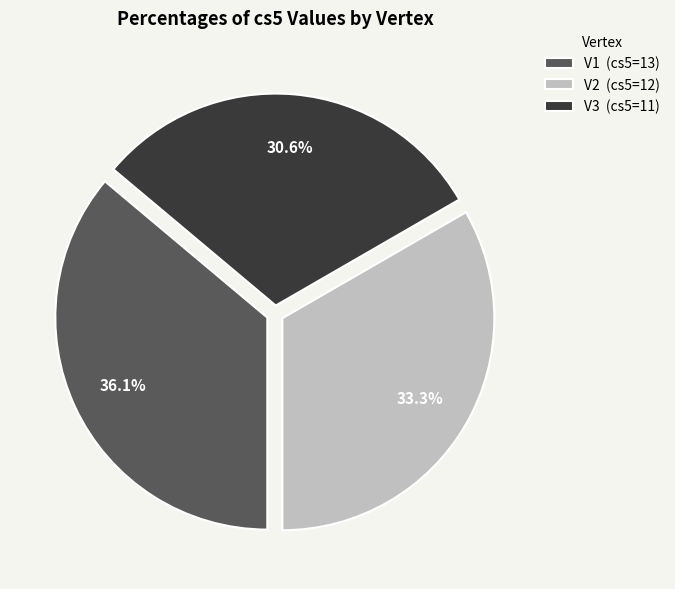

To the nearest percent, what is the average slice percentage?

33%